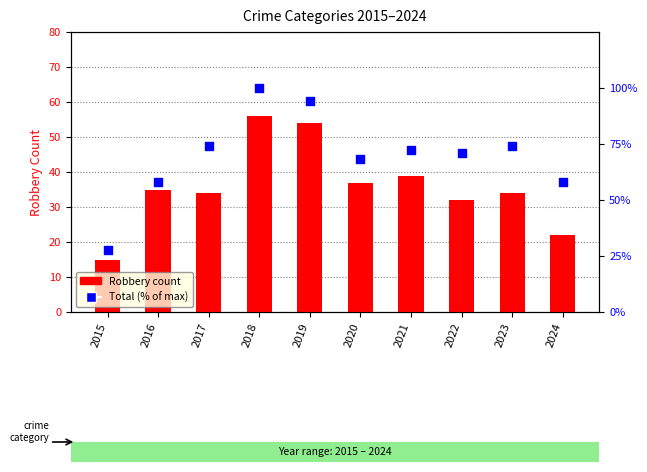

At how many categories does at least one series exceed 82?

2